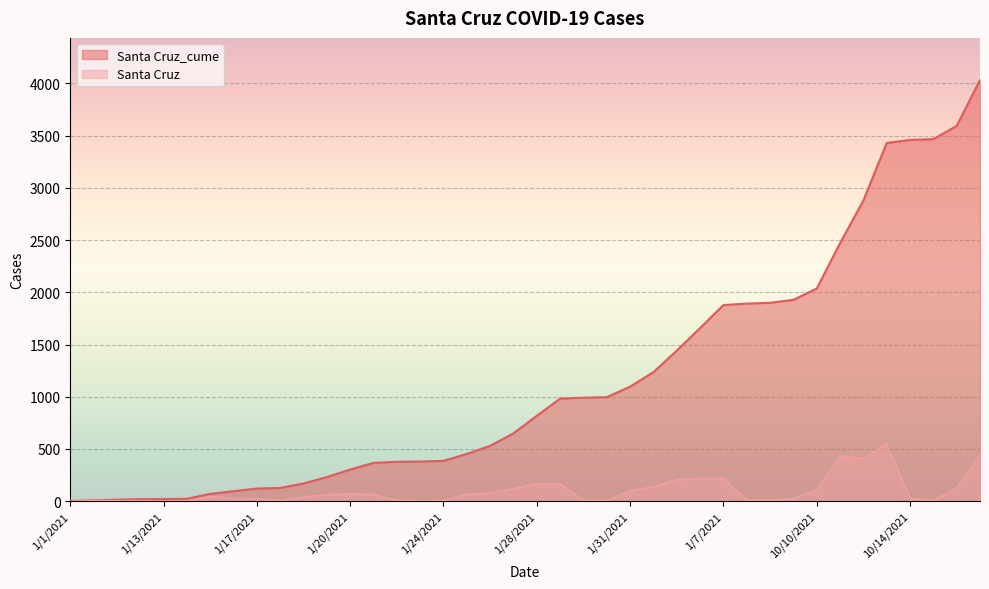

Which label corresponds to the smallest value in the chart?

1/1/2021